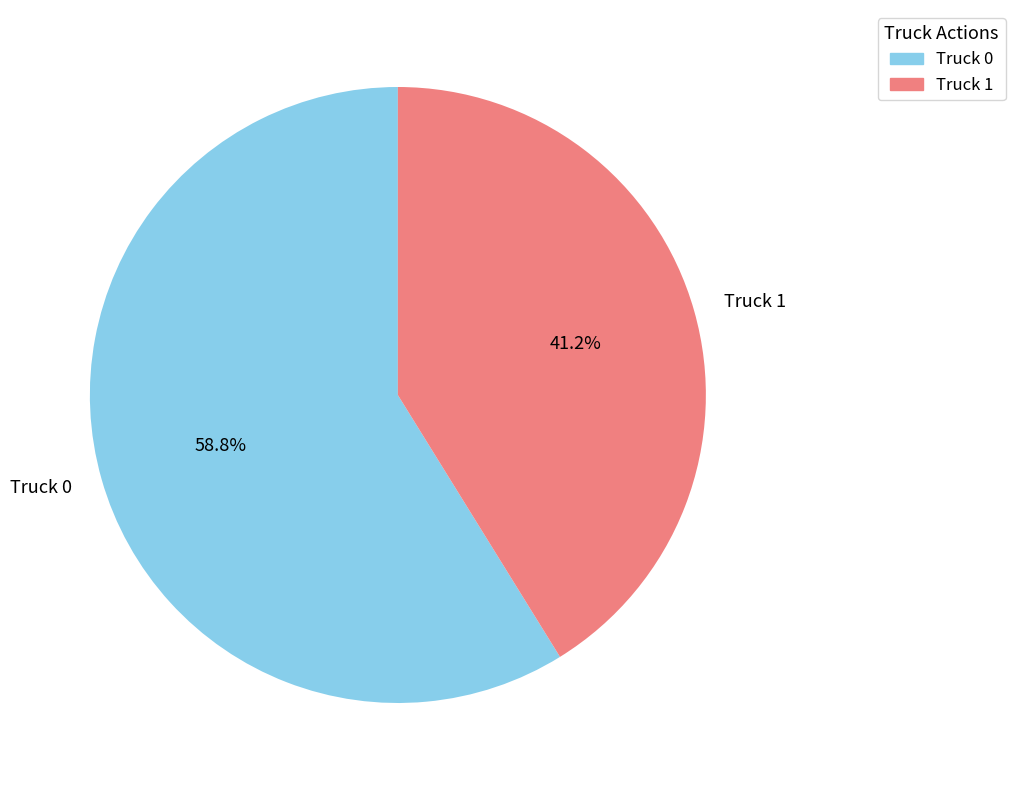

Which slice is the largest?

Truck 0